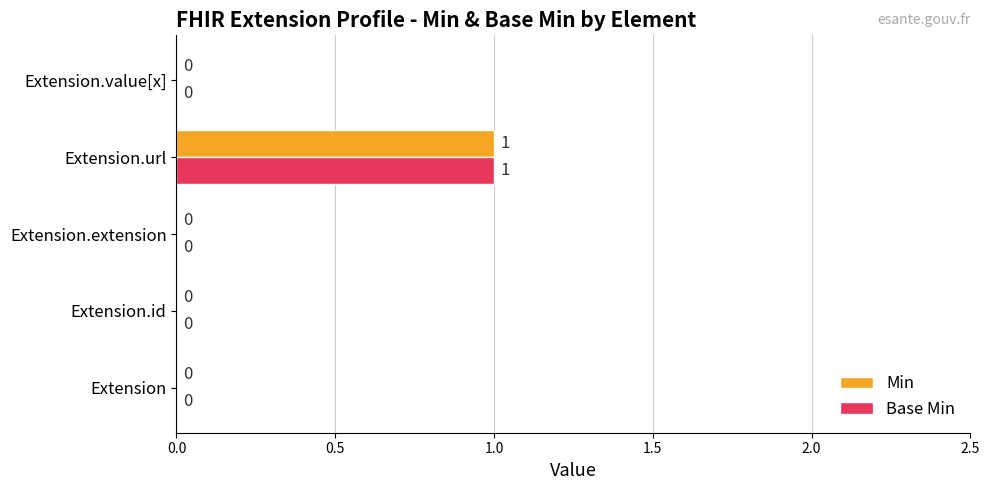

The value of Base Min at Extension.url is 1. True or false?

True